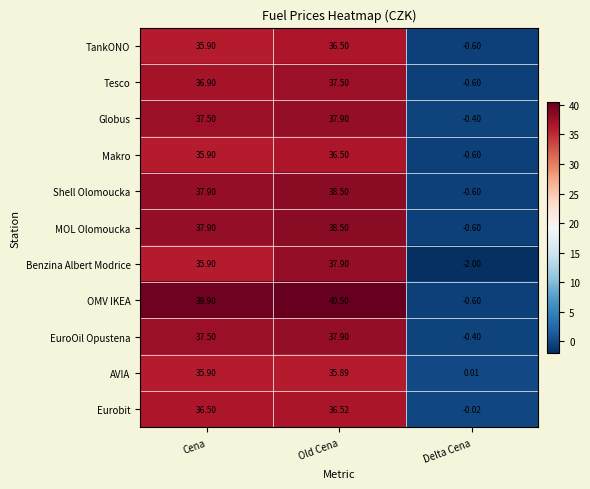

Where does the MOL Olomoucka series first go above 37?

Cena